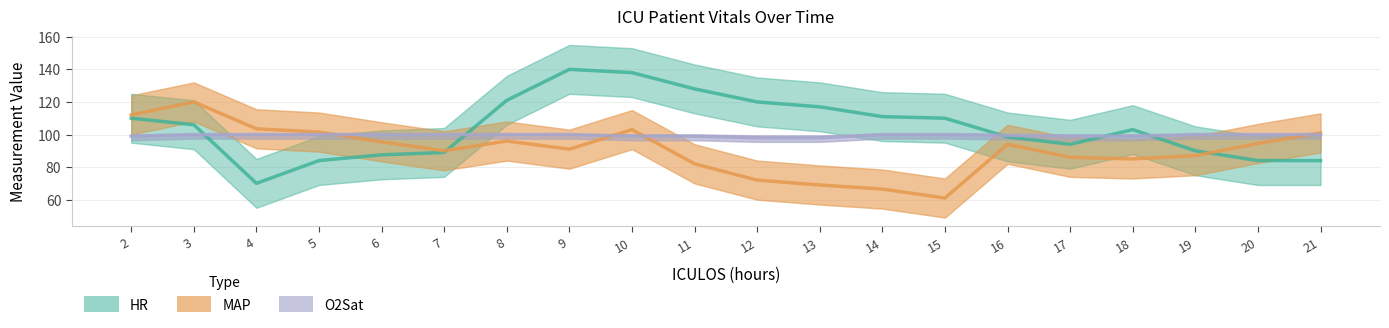

What is the difference between the second highest and second lowest values in the HR series?

54.0